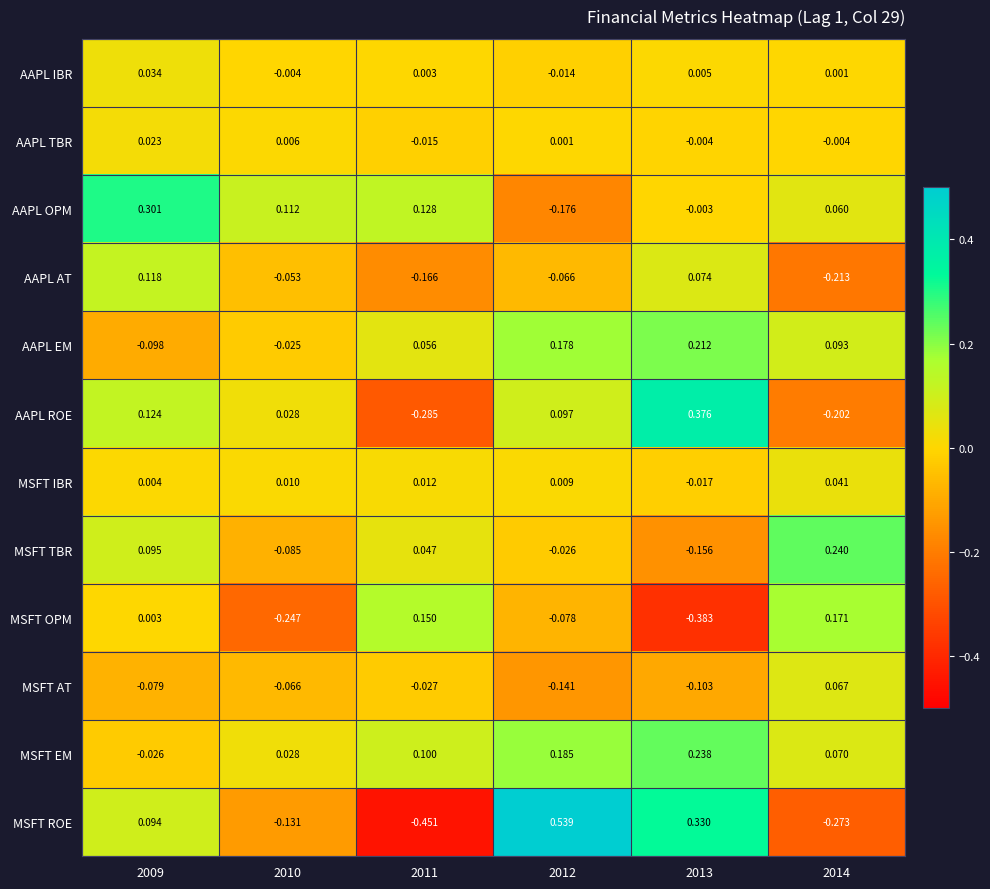

Which series changed the most between 2012 and 2014?

MSFT ROE